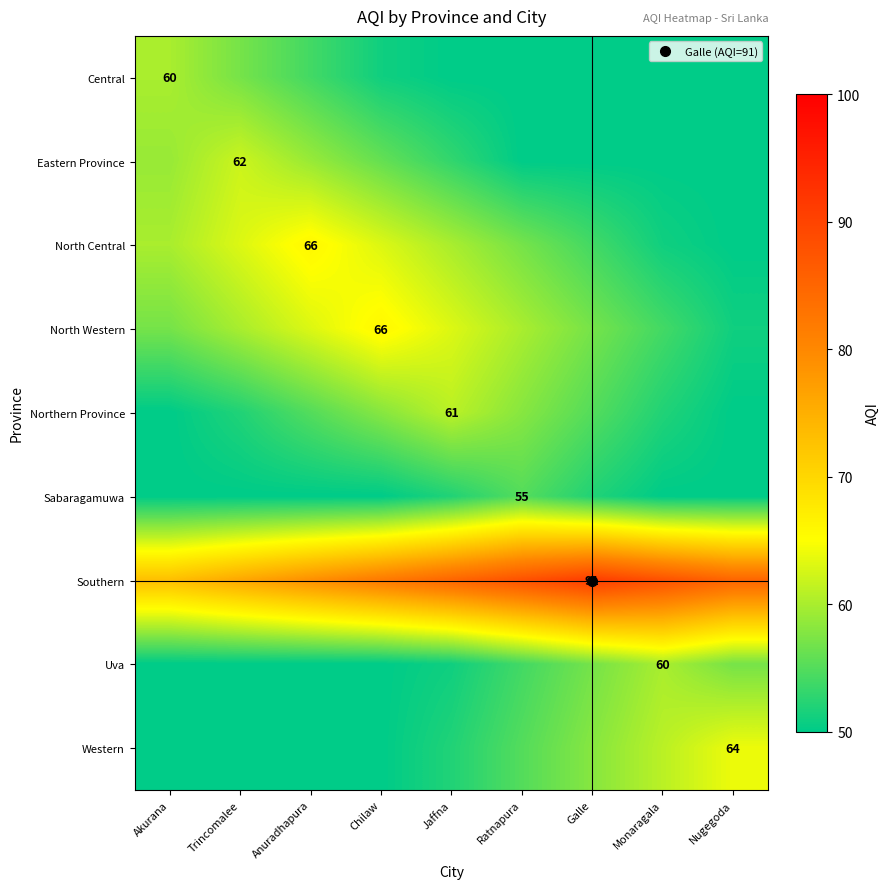

At which category is the sum across all series the highest?

Jaffna